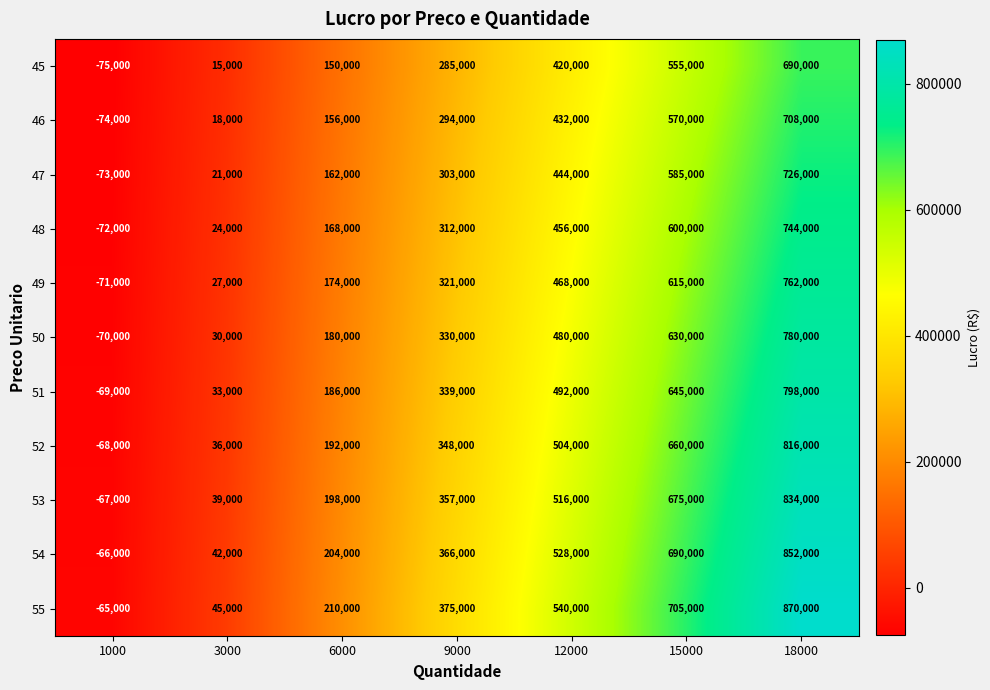

List the series in order of their peak value, highest first.

55, 54, 53, 52, 51, 50, 49, 48, 47, 46, 45